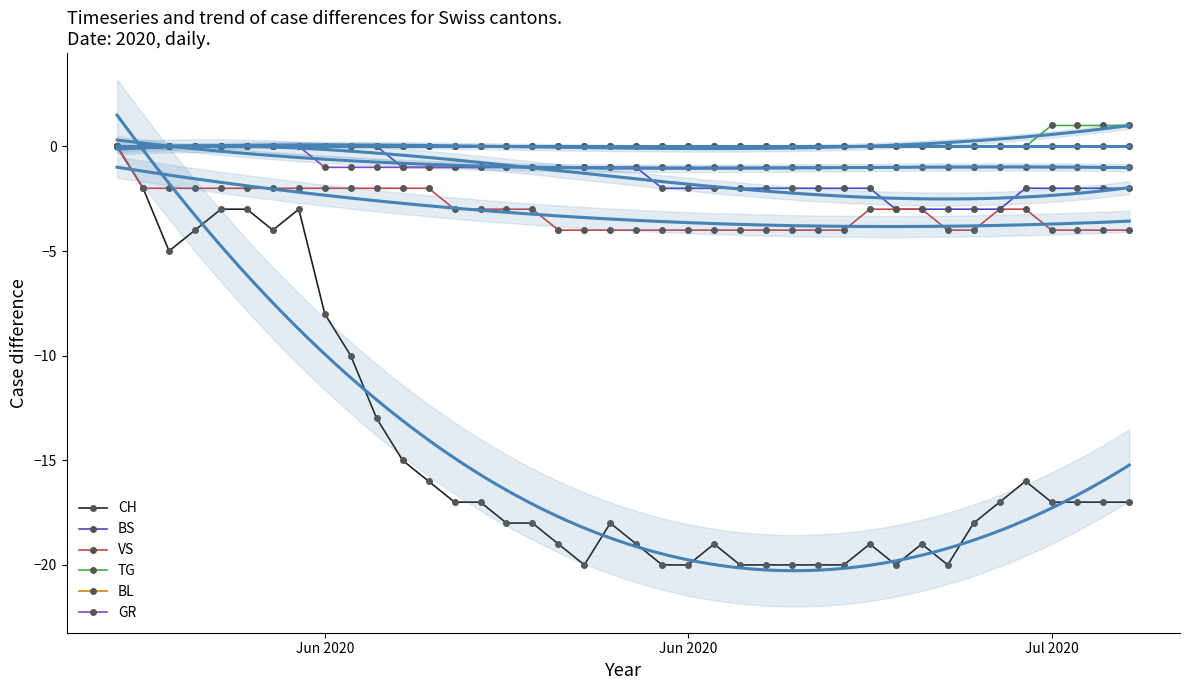

Is the value of TG at 10 greater than the value of BL at 36?

No